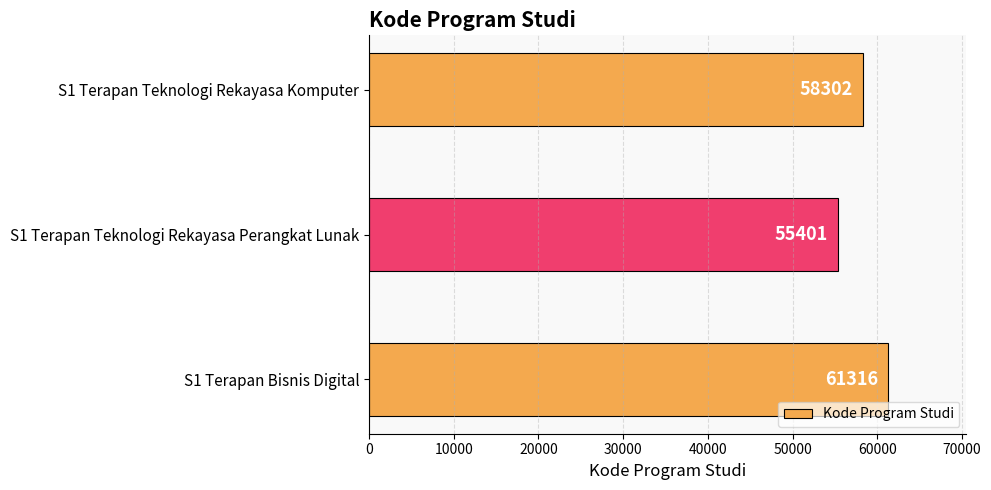

At which category does the chart reach its peak across all series?

S1 Terapan Bisnis Digital